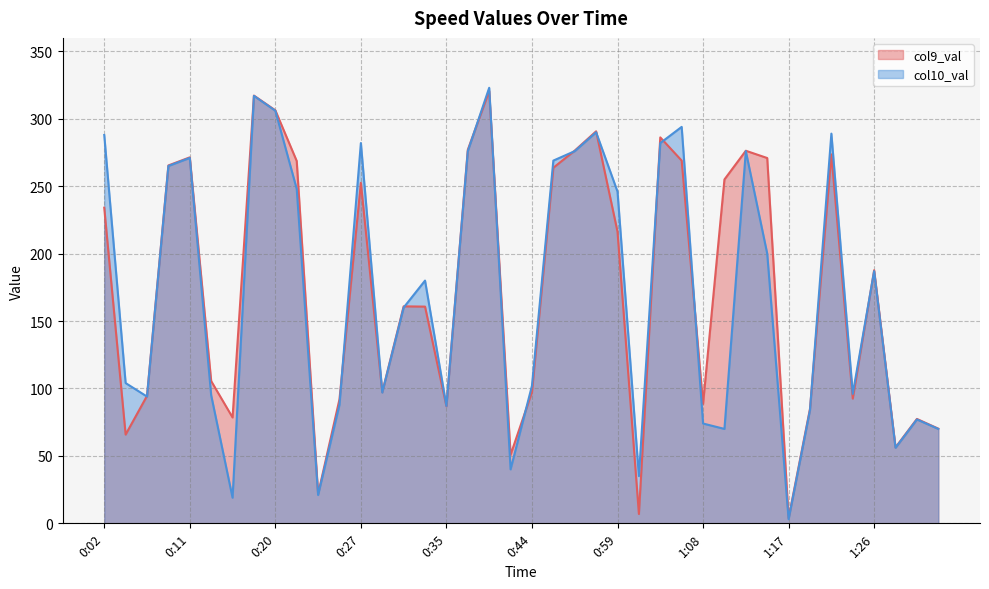

How many lines are shown in the chart?

2